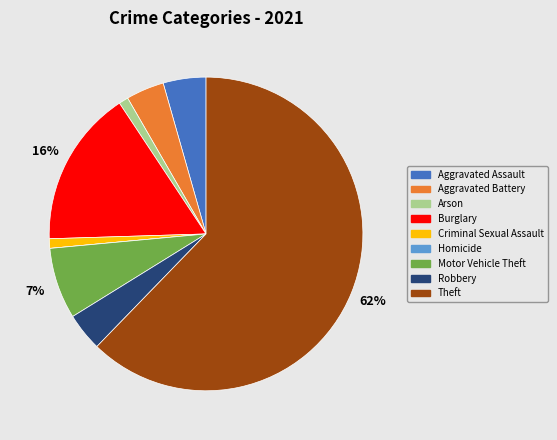

Does Motor Vehicle Theft represent more than half of the total?

No